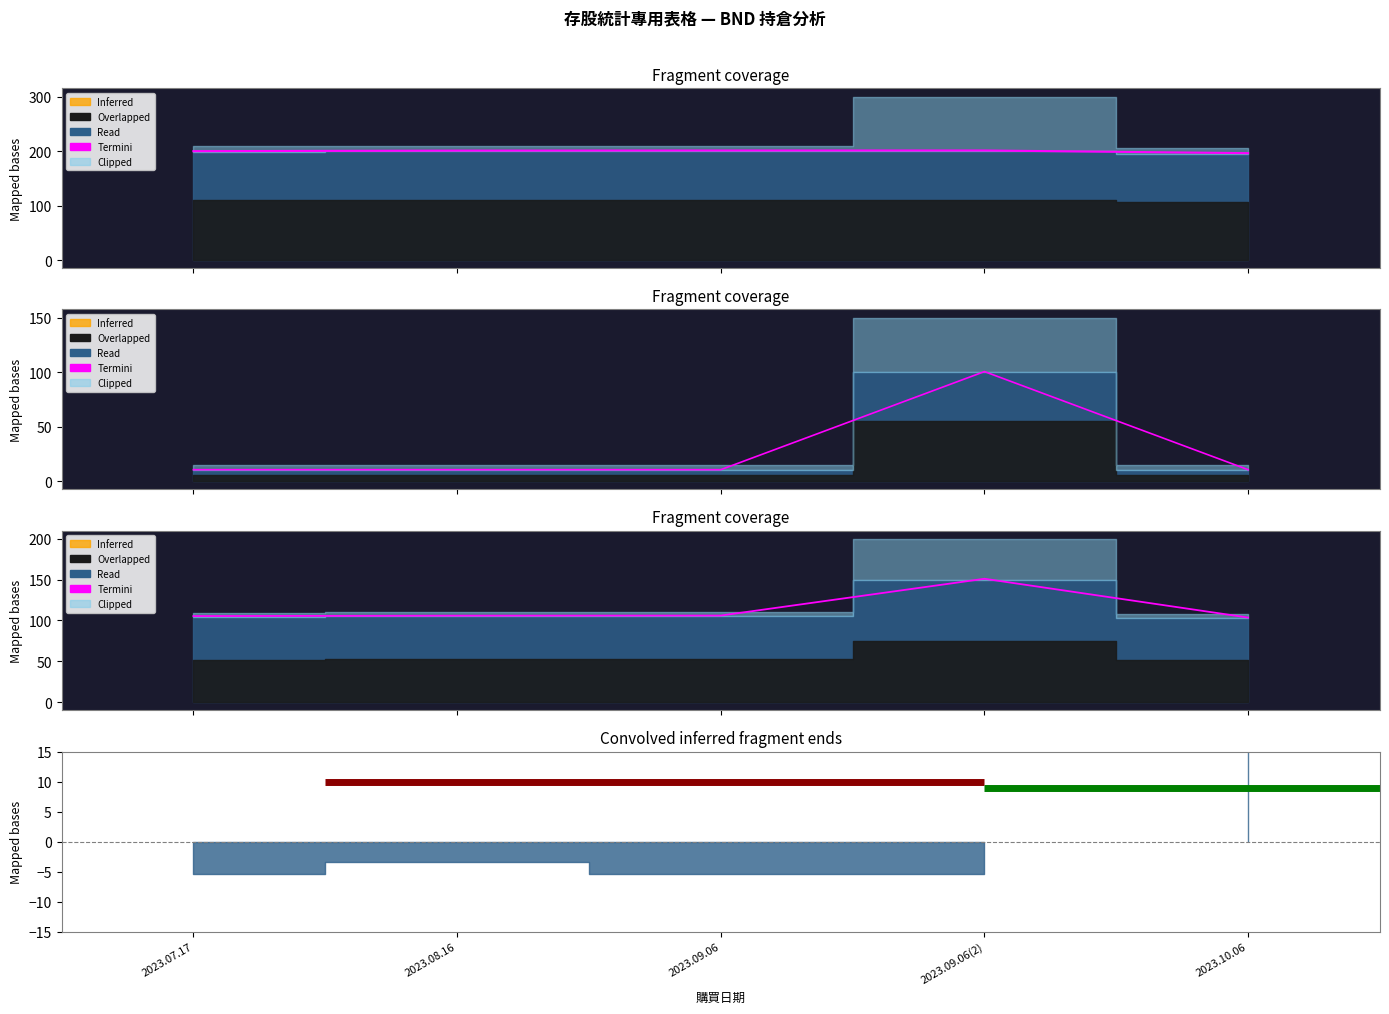

At which label is 持有成本 closest to 55?

2023.07.17